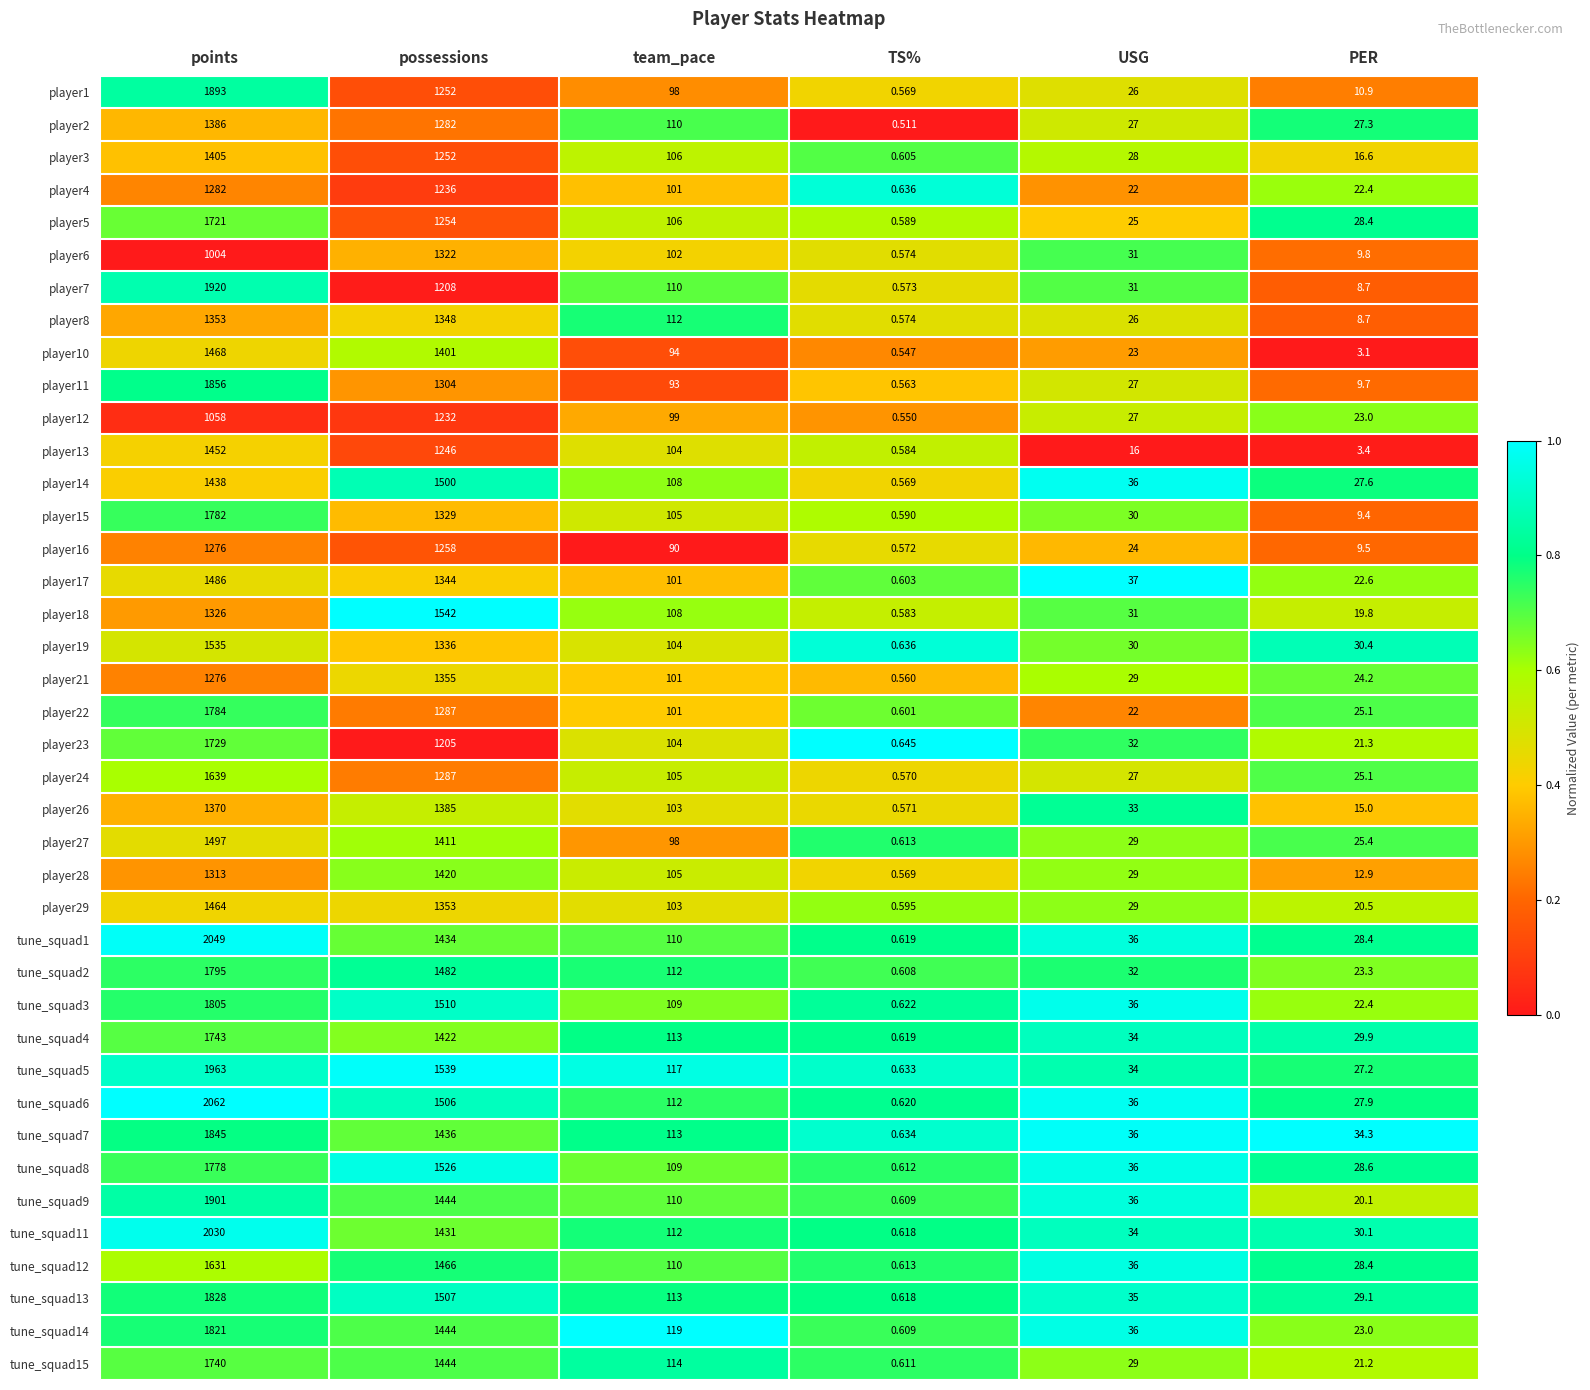

Where does the player1 series first go above 98?

points